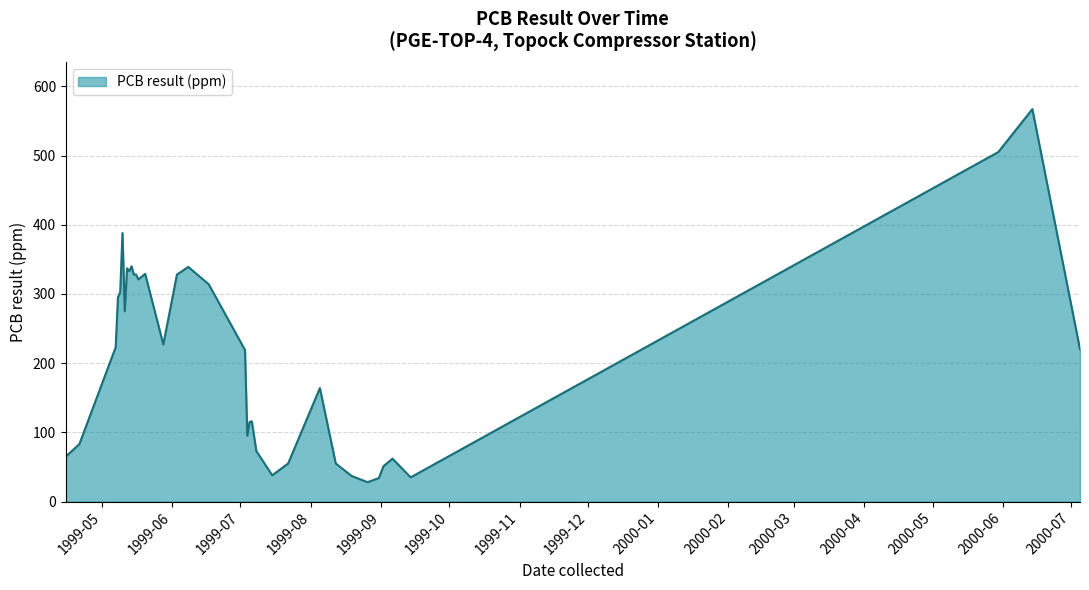

What is the minimum value shown in the chart?

28